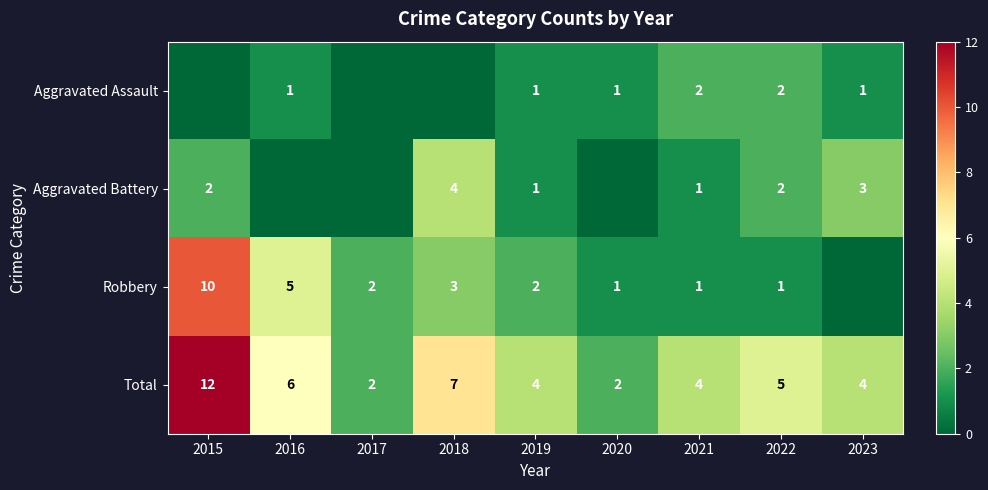

True or false: Total has a value of 12 at 2018.

False